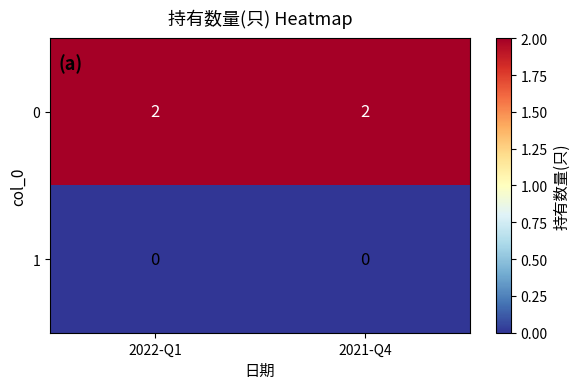

Reading right to left, transcribe all the data shown in this chart.

0: 2	2
1: 0	0